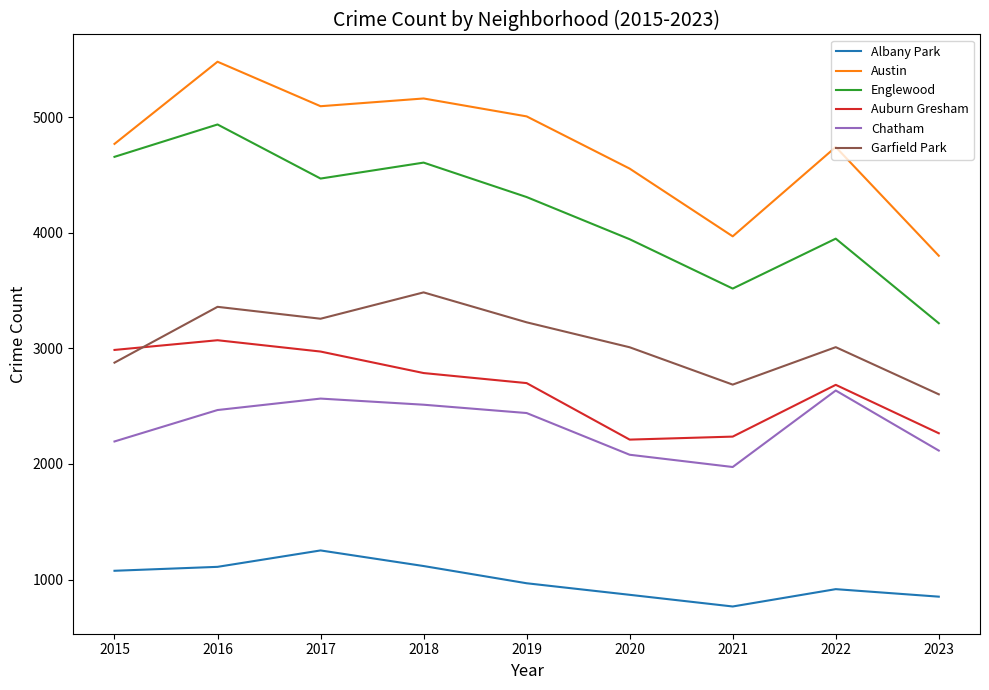

Which series has the widest spread of values?

Englewood